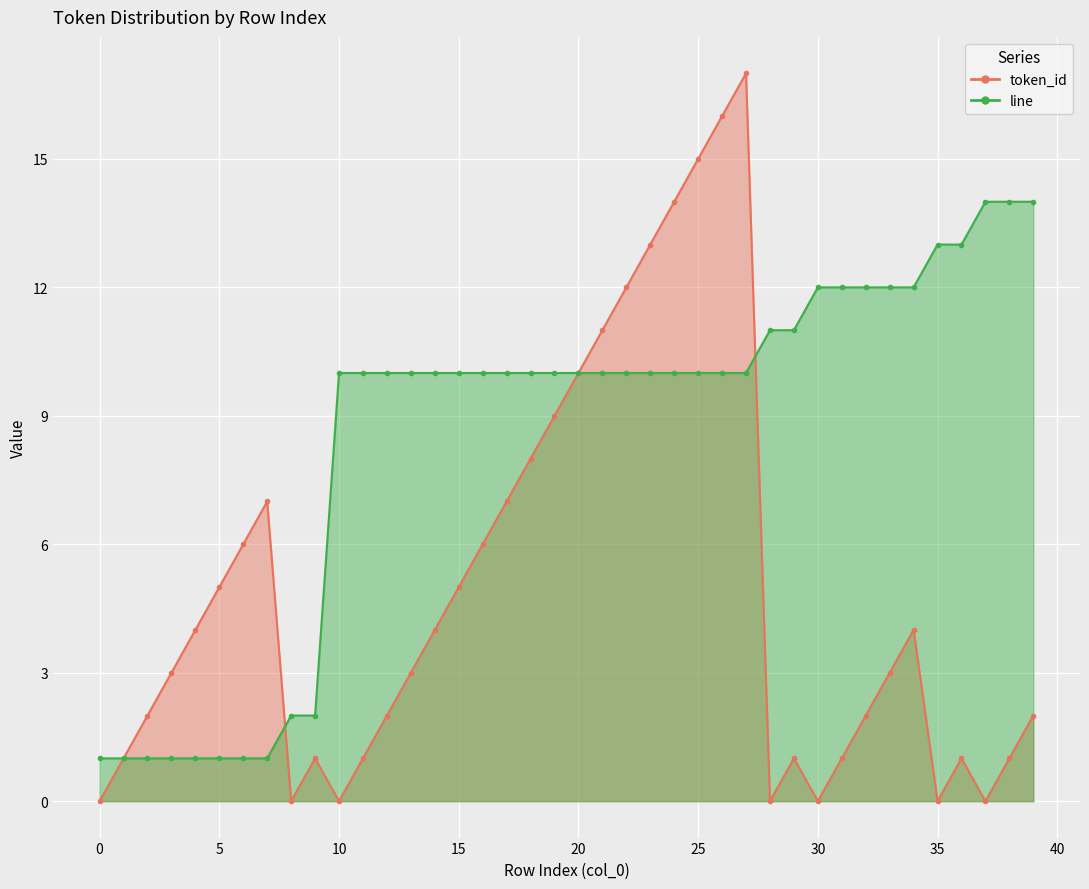

What are all the series names shown in the legend?

token_id, line